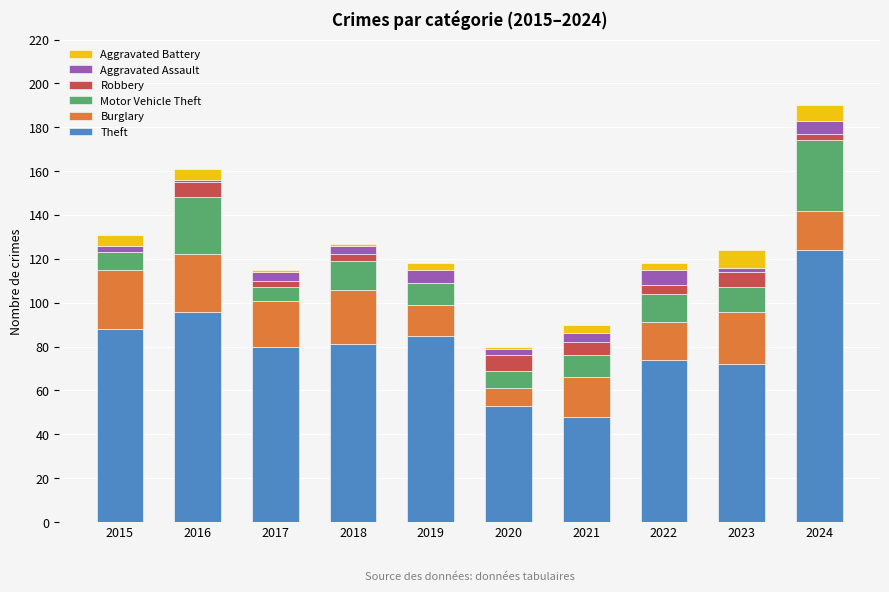

At which category is the sum across all series the highest?

2024